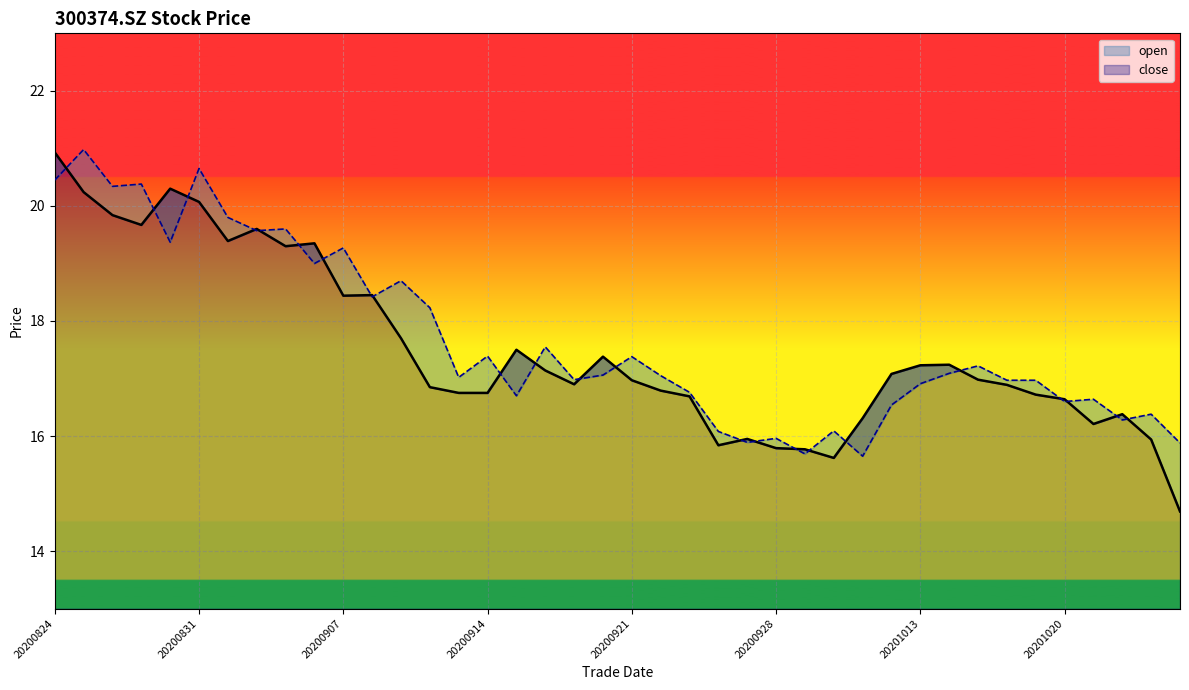

Reading left to right, list all the values displayed in this chart.

close: 20.9	20.2	19.8	19.7	20.3	20.1	19.4	19.6	19.3	19.4	18.4	18.4	17.7	16.9	16.8	16.8	17.5	17.1	16.9	17.4	17.0	16.8	16.7	15.8	15.9	15.8	15.8	15.6	16.3	17.1	17.2	17.2	17.0	16.9	16.7	16.6	16.2	16.4	15.9	14.7
open: 20.4	21.0	20.3	20.4	19.4	20.6	19.8	19.6	19.6	19.0	19.3	18.4	18.7	18.2	17.0	17.4	16.7	17.6	17.0	17.1	17.4	17.1	16.8	16.1	15.9	16.0	15.7	16.1	15.7	16.5	16.9	17.1	17.2	17.0	17.0	16.6	16.6	16.3	16.4	15.9